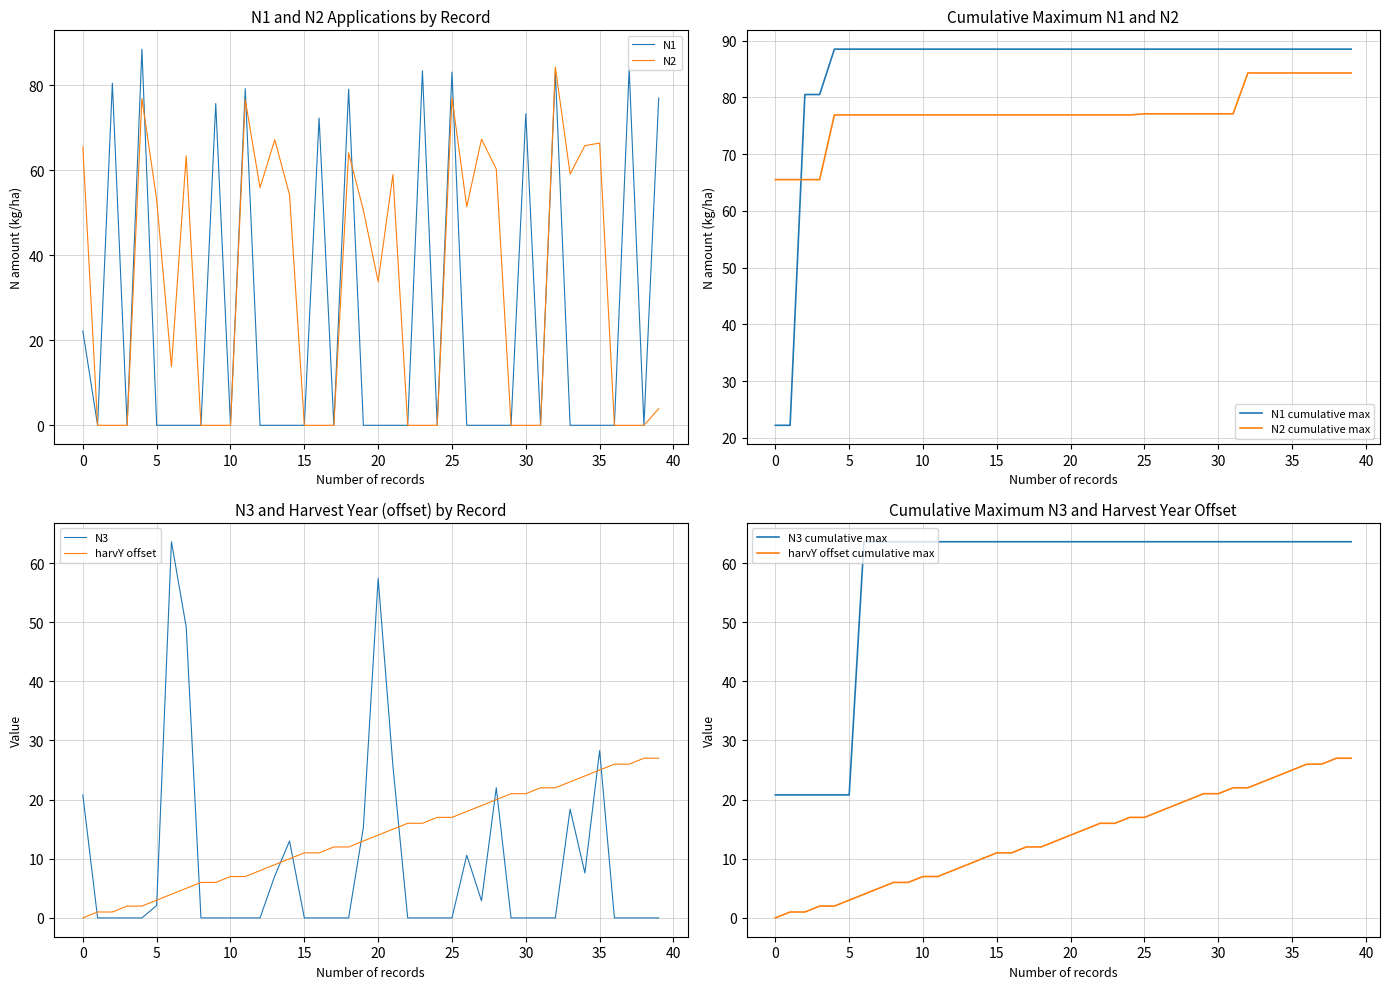

True or false: harvY offset and N3 intersect in this chart.

True